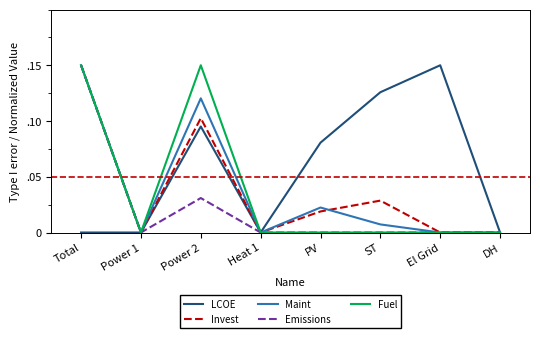

At which category is the sum across all series the highest?

Total